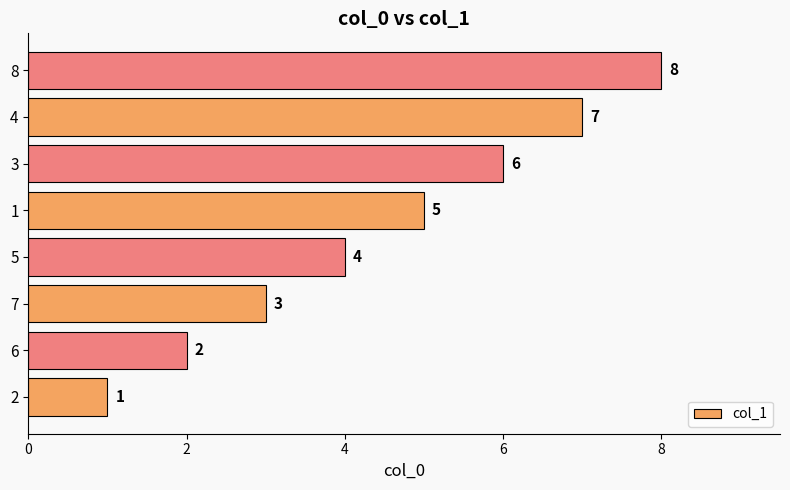

What is the sum of all values?

36